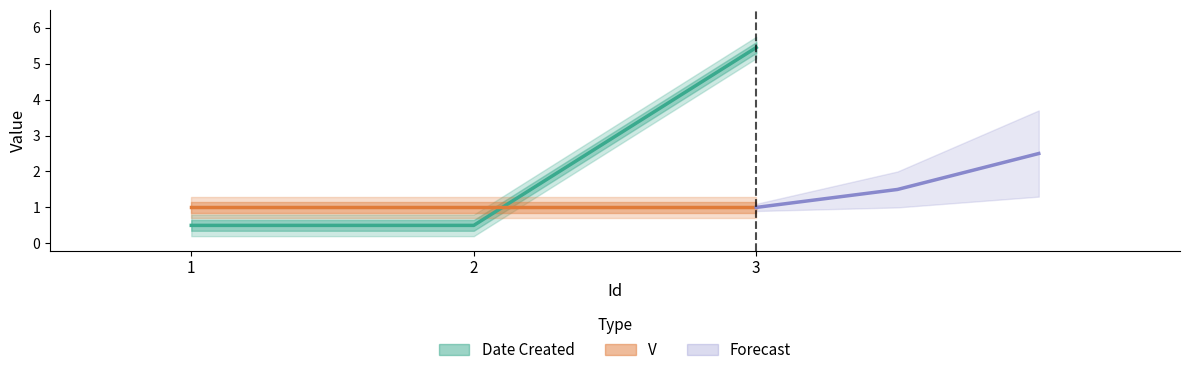

How many distinct data groups are displayed?

3